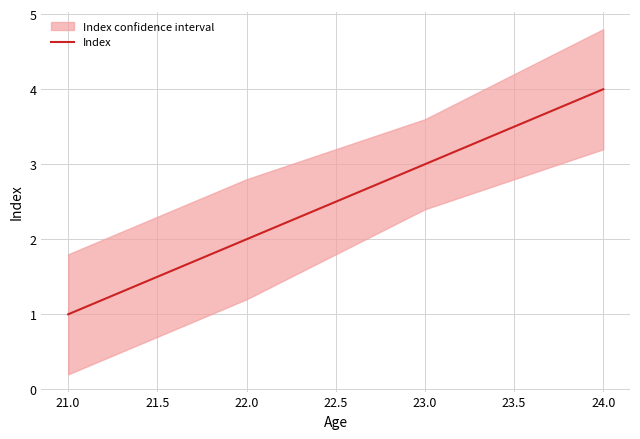

True or false: the data shows 1 at 21.0.

False